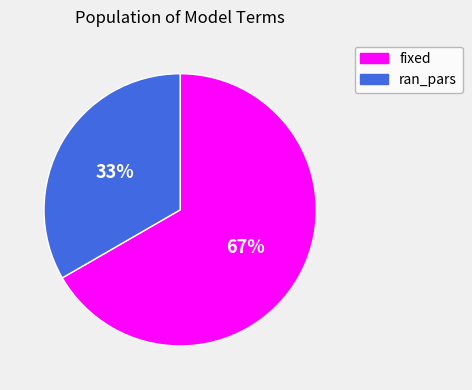

Is it true that fixed is 67% of the pie?

True